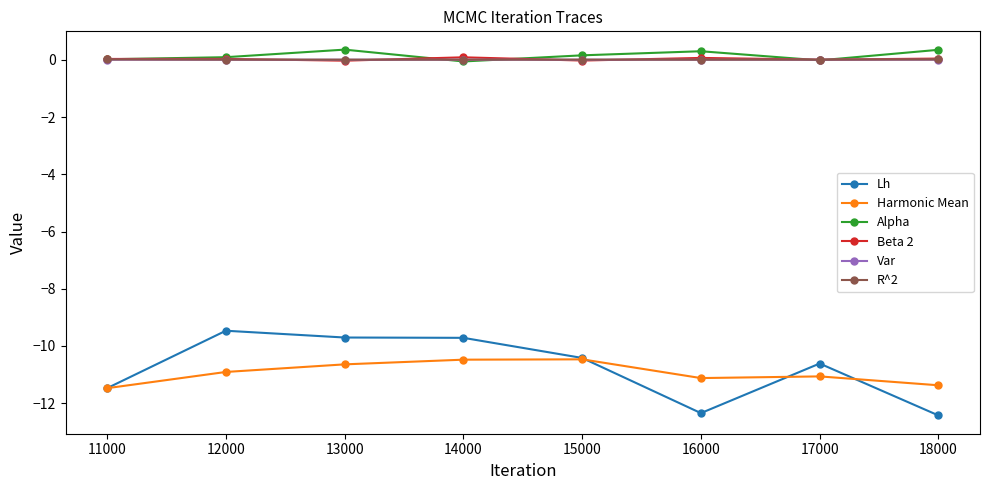

Is the value of Harmonic Mean at 17000 greater than the value of Beta 2 at 13000?

No